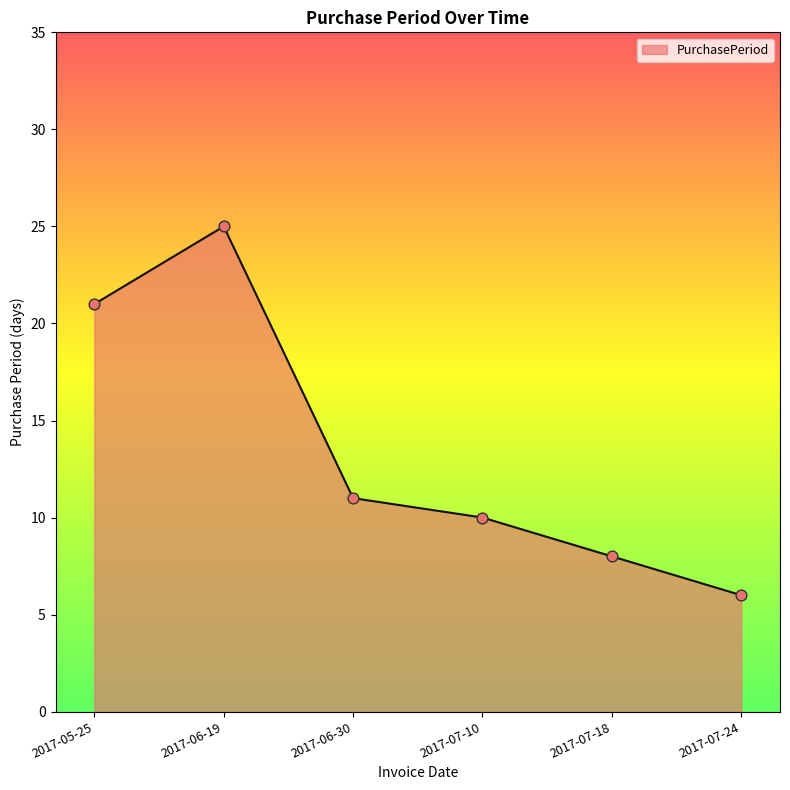

Approximately how many times larger is the value at 2017-06-30 compared to 2017-07-18?

1.4